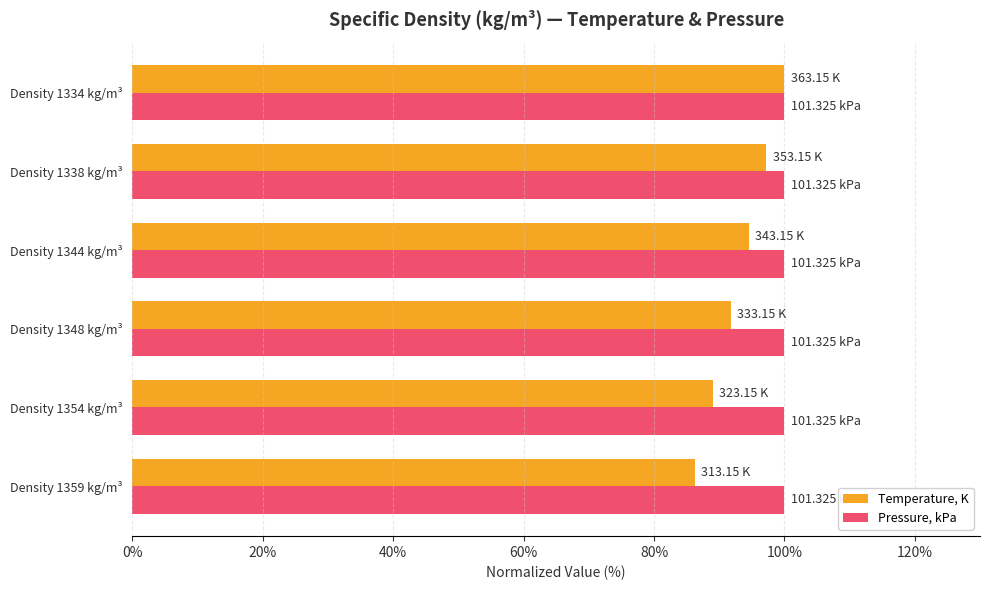

Which series has the largest total across all categories?

Pressure, kPa